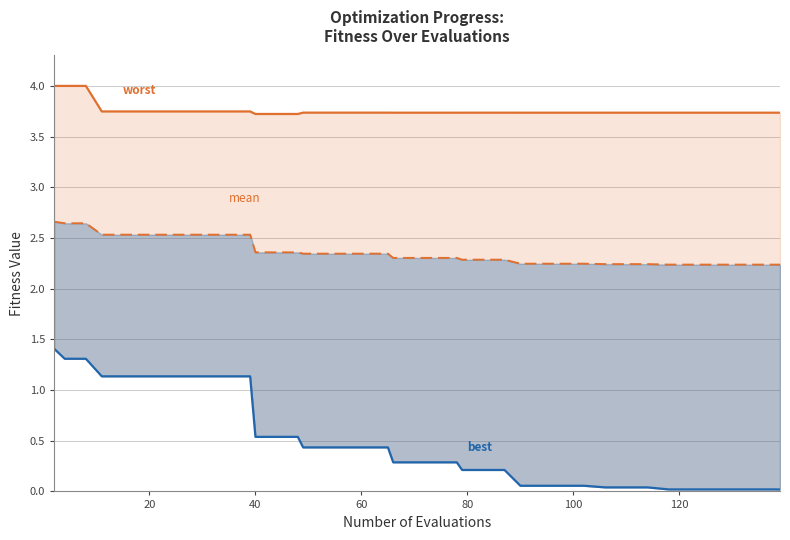

What is the maximum value shown in the chart?

4.0